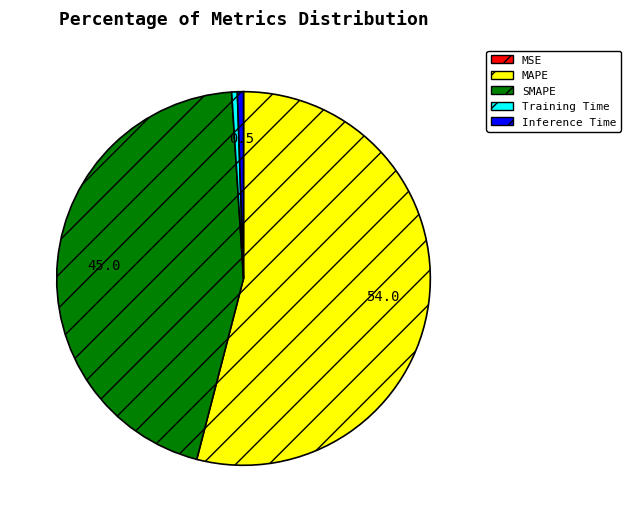

Which slice is the largest?

MAPE